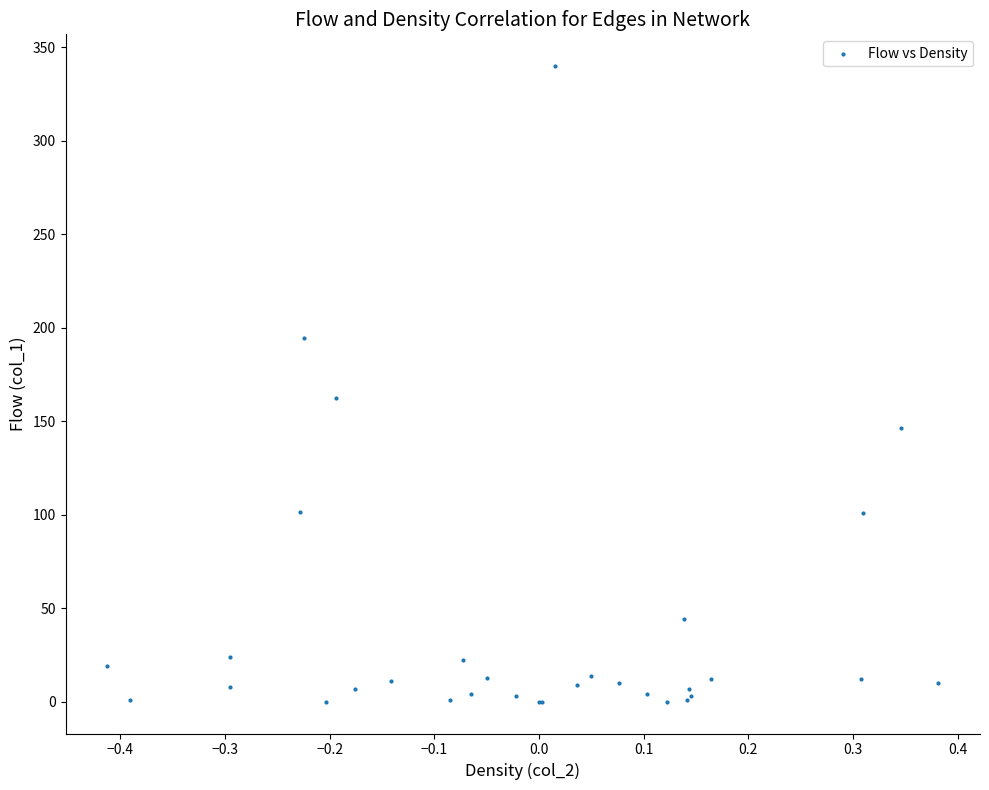

What Y value in the scatter plot is closest to 170?

162.3